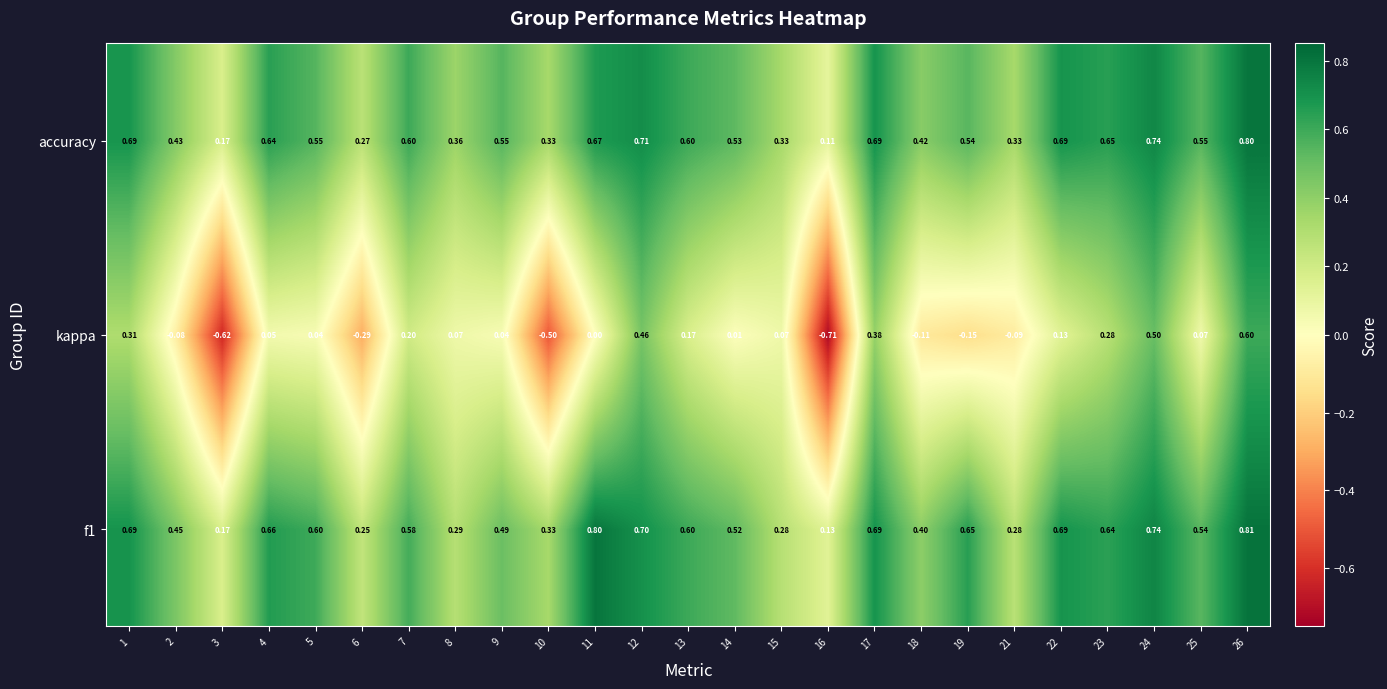

Which series has the widest spread of values?

kappa